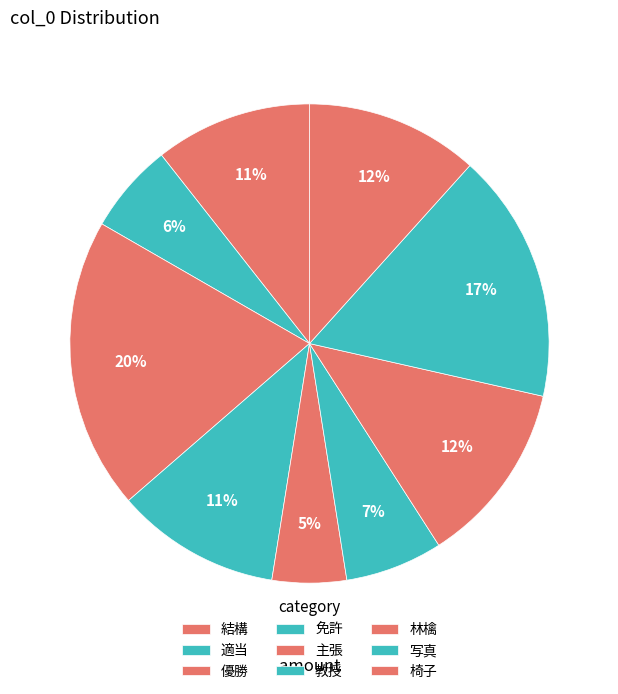

To the nearest percent, what percentage of the pie is 写真?

17%